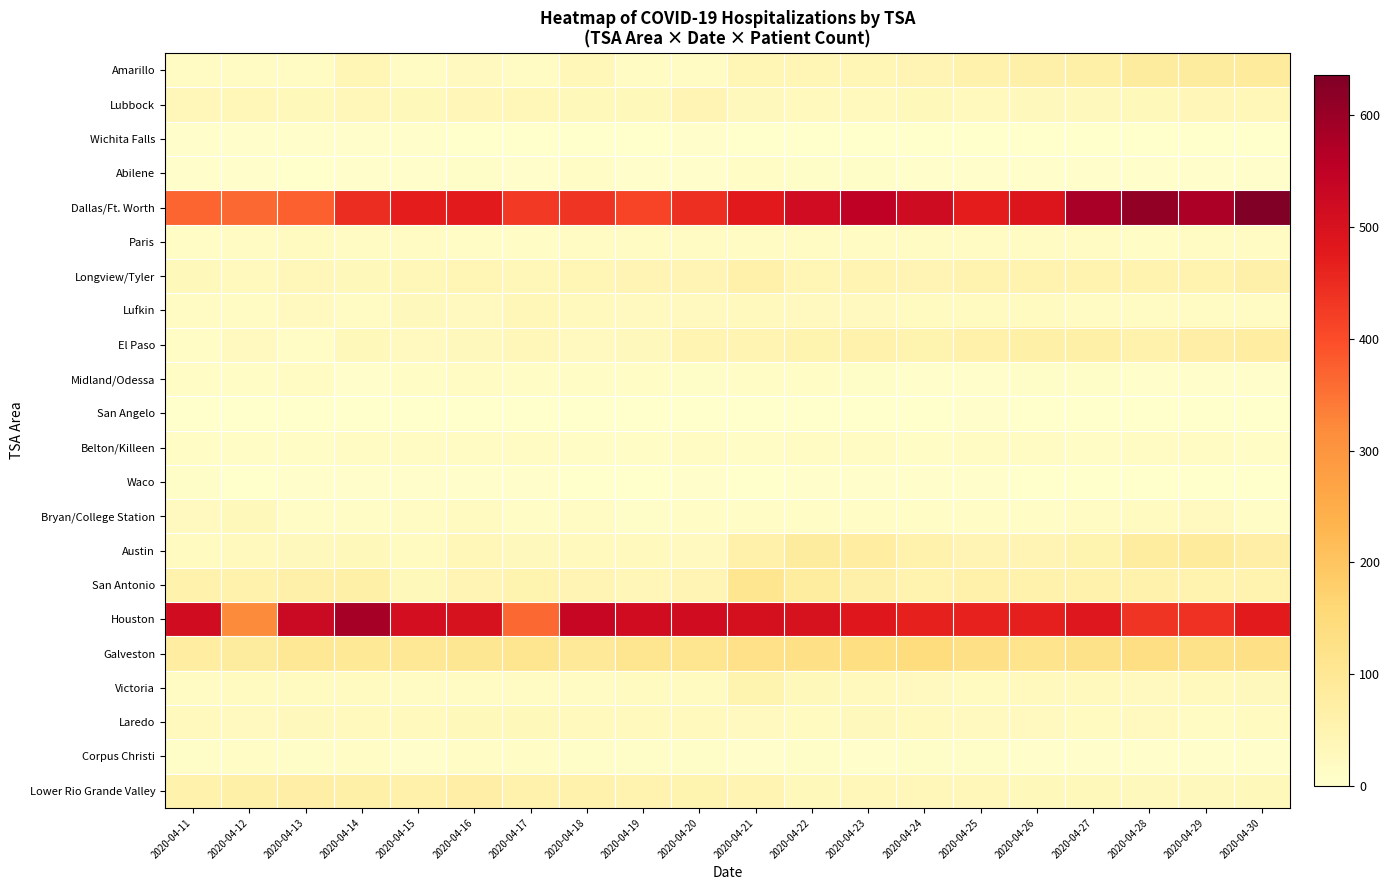

Reading left to right, what are all the values shown in this chart?

Amarillo: 2020-04-11=17	2020-04-12=17	2020-04-13=17	2020-04-14=40	2020-04-15=18	2020-04-16=24	2020-04-17=18	2020-04-18=35	2020-04-19=17	2020-04-20=17	2020-04-21=41	2020-04-22=41	2020-04-23=40	2020-04-24=46	2020-04-25=59	2020-04-26=64	2020-04-27=67	2020-04-28=82	2020-04-29=84	2020-04-30=87
Lubbock: 2020-04-11=34	2020-04-12=35	2020-04-13=31	2020-04-14=34	2020-04-15=32	2020-04-16=38	2020-04-17=35	2020-04-18=32	2020-04-19=32	2020-04-20=46	2020-04-21=28	2020-04-22=25	2020-04-23=27	2020-04-24=32	2020-04-25=26	2020-04-26=29	2020-04-27=29	2020-04-28=31	2020-04-29=38	2020-04-30=36
Wichita Falls: 2020-04-11=5	2020-04-12=5	2020-04-13=6	2020-04-14=4	2020-04-15=5	2020-04-16=0	2020-04-17=0	2020-04-18=0	2020-04-19=2	2020-04-20=4	2020-04-21=1	2020-04-22=1	2020-04-23=1	2020-04-24=1	2020-04-25=1	2020-04-26=0	2020-04-27=0	2020-04-28=0	2020-04-29=0	2020-04-30=0
Abilene: 2020-04-11=6	2020-04-12=7	2020-04-13=2	2020-04-14=6	2020-04-15=5	2020-04-16=8	2020-04-17=3	2020-04-18=10	2020-04-19=6	2020-04-20=7	2020-04-21=11	2020-04-22=9	2020-04-23=9	2020-04-24=6	2020-04-25=6	2020-04-26=7	2020-04-27=6	2020-04-28=4	2020-04-29=4	2020-04-30=4
Dallas/Ft. Worth: 2020-04-11=369	2020-04-12=365	2020-04-13=373	2020-04-14=449	2020-04-15=470	2020-04-16=476	2020-04-17=428	2020-04-18=435	2020-04-19=410	2020-04-20=443	2020-04-21=477	2020-04-22=517	2020-04-23=550	2020-04-24=521	2020-04-25=472	2020-04-26=491	2020-04-27=583	2020-04-28=611	2020-04-29=576	2020-04-30=636
Paris: 2020-04-11=14	2020-04-12=16	2020-04-13=21	2020-04-14=18	2020-04-15=15	2020-04-16=12	2020-04-17=12	2020-04-18=17	2020-04-19=16	2020-04-20=19	2020-04-21=19	2020-04-22=17	2020-04-23=19	2020-04-24=17	2020-04-25=17	2020-04-26=19	2020-04-27=18	2020-04-28=14	2020-04-29=16	2020-04-30=18
Longview/Tyler: 2020-04-11=32	2020-04-12=26	2020-04-13=33	2020-04-14=32	2020-04-15=36	2020-04-16=43	2020-04-17=36	2020-04-18=42	2020-04-19=45	2020-04-20=47	2020-04-21=60	2020-04-22=43	2020-04-23=48	2020-04-24=47	2020-04-25=54	2020-04-26=53	2020-04-27=54	2020-04-28=53	2020-04-29=53	2020-04-30=63
Lufkin: 2020-04-11=15	2020-04-12=18	2020-04-13=23	2020-04-14=15	2020-04-15=28	2020-04-16=24	2020-04-17=37	2020-04-18=27	2020-04-19=24	2020-04-20=24	2020-04-21=25	2020-04-22=23	2020-04-23=23	2020-04-24=20	2020-04-25=21	2020-04-26=22	2020-04-27=18	2020-04-28=19	2020-04-29=18	2020-04-30=16
El Paso: 2020-04-11=14	2020-04-12=23	2020-04-13=12	2020-04-14=30	2020-04-15=24	2020-04-16=28	2020-04-17=33	2020-04-18=24	2020-04-19=29	2020-04-20=49	2020-04-21=49	2020-04-22=52	2020-04-23=56	2020-04-24=52	2020-04-25=60	2020-04-26=67	2020-04-27=65	2020-04-28=58	2020-04-29=68	2020-04-30=77
Midland/Odessa: 2020-04-11=10	2020-04-12=11	2020-04-13=17	2020-04-14=7	2020-04-15=10	2020-04-16=15	2020-04-17=12	2020-04-18=10	2020-04-19=10	2020-04-20=8	2020-04-21=11	2020-04-22=10	2020-04-23=8	2020-04-24=7	2020-04-25=6	2020-04-26=8	2020-04-27=8	2020-04-28=6	2020-04-29=7	2020-04-30=7
San Angelo: 2020-04-11=0	2020-04-12=0	2020-04-13=0	2020-04-14=0	2020-04-15=0	2020-04-16=0	2020-04-17=0	2020-04-18=0	2020-04-19=0	2020-04-20=0	2020-04-21=0	2020-04-22=0	2020-04-23=0	2020-04-24=0	2020-04-25=4	2020-04-26=2	2020-04-27=0	2020-04-28=0	2020-04-29=0	2020-04-30=0
Belton/Killeen: 2020-04-11=11	2020-04-12=12	2020-04-13=13	2020-04-14=16	2020-04-15=16	2020-04-16=15	2020-04-17=15	2020-04-18=12	2020-04-19=11	2020-04-20=15	2020-04-21=13	2020-04-22=15	2020-04-23=16	2020-04-24=12	2020-04-25=16	2020-04-26=16	2020-04-27=14	2020-04-28=16	2020-04-29=15	2020-04-30=12
Waco: 2020-04-11=9	2020-04-12=2	2020-04-13=5	2020-04-14=5	2020-04-15=6	2020-04-16=4	2020-04-17=4	2020-04-18=1	2020-04-19=1	2020-04-20=3	2020-04-21=2	2020-04-22=3	2020-04-23=3	2020-04-24=3	2020-04-25=3	2020-04-26=2	2020-04-27=2	2020-04-28=1	2020-04-29=1	2020-04-30=2
Bryan/College Station: 2020-04-11=24	2020-04-12=31	2020-04-13=13	2020-04-14=13	2020-04-15=16	2020-04-16=21	2020-04-17=13	2020-04-18=17	2020-04-19=9	2020-04-20=12	2020-04-21=12	2020-04-22=13	2020-04-23=12	2020-04-24=14	2020-04-25=11	2020-04-26=12	2020-04-27=18	2020-04-28=21	2020-04-29=23	2020-04-30=11
Austin: 2020-04-11=22	2020-04-12=26	2020-04-13=28	2020-04-14=30	2020-04-15=22	2020-04-16=36	2020-04-17=29	2020-04-18=25	2020-04-19=27	2020-04-20=23	2020-04-21=62	2020-04-22=83	2020-04-23=76	2020-04-24=59	2020-04-25=47	2020-04-26=46	2020-04-27=51	2020-04-28=81	2020-04-29=88	2020-04-30=68
San Antonio: 2020-04-11=57	2020-04-12=57	2020-04-13=64	2020-04-14=65	2020-04-15=30	2020-04-16=47	2020-04-17=52	2020-04-18=46	2020-04-19=38	2020-04-20=45	2020-04-21=109	2020-04-22=80	2020-04-23=63	2020-04-24=53	2020-04-25=60	2020-04-26=59	2020-04-27=59	2020-04-28=58	2020-04-29=53	2020-04-30=54
Houston: 2020-04-11=516	2020-04-12=319	2020-04-13=527	2020-04-14=584	2020-04-15=511	2020-04-16=500	2020-04-17=363	2020-04-18=535	2020-04-19=516	2020-04-20=516	2020-04-21=505	2020-04-22=501	2020-04-23=483	2020-04-24=465	2020-04-25=464	2020-04-26=468	2020-04-27=485	2020-04-28=436	2020-04-29=442	2020-04-30=475
Galveston: 2020-04-11=76	2020-04-12=84	2020-04-13=97	2020-04-14=96	2020-04-15=101	2020-04-16=104	2020-04-17=111	2020-04-18=94	2020-04-19=110	2020-04-20=110	2020-04-21=125	2020-04-22=128	2020-04-23=136	2020-04-24=142	2020-04-25=127	2020-04-26=115	2020-04-27=124	2020-04-28=132	2020-04-29=124	2020-04-30=129
Victoria: 2020-04-11=16	2020-04-12=21	2020-04-13=22	2020-04-14=21	2020-04-15=19	2020-04-16=17	2020-04-17=19	2020-04-18=19	2020-04-19=21	2020-04-20=22	2020-04-21=50	2020-04-22=30	2020-04-23=26	2020-04-24=23	2020-04-25=22	2020-04-26=26	2020-04-27=25	2020-04-28=24	2020-04-29=25	2020-04-30=29
Laredo: 2020-04-11=25	2020-04-12=24	2020-04-13=28	2020-04-14=26	2020-04-15=27	2020-04-16=31	2020-04-17=31	2020-04-18=25	2020-04-19=27	2020-04-20=27	2020-04-21=23	2020-04-22=20	2020-04-23=28	2020-04-24=25	2020-04-25=24	2020-04-26=23	2020-04-27=20	2020-04-28=23	2020-04-29=18	2020-04-30=20
Corpus Christi: 2020-04-11=9	2020-04-12=12	2020-04-13=9	2020-04-14=12	2020-04-15=7	2020-04-16=11	2020-04-17=13	2020-04-18=8	2020-04-19=9	2020-04-20=9	2020-04-21=6	2020-04-22=8	2020-04-23=6	2020-04-24=9	2020-04-25=9	2020-04-26=4	2020-04-27=4	2020-04-28=4	2020-04-29=4	2020-04-30=4
Lower Rio Grande Valley: 2020-04-11=57	2020-04-12=65	2020-04-13=68	2020-04-14=65	2020-04-15=61	2020-04-16=68	2020-04-17=57	2020-04-18=57	2020-04-19=54	2020-04-20=51	2020-04-21=49	2020-04-22=30	2020-04-23=34	2020-04-24=33	2020-04-25=33	2020-04-26=30	2020-04-27=32	2020-04-28=28	2020-04-29=29	2020-04-30=30